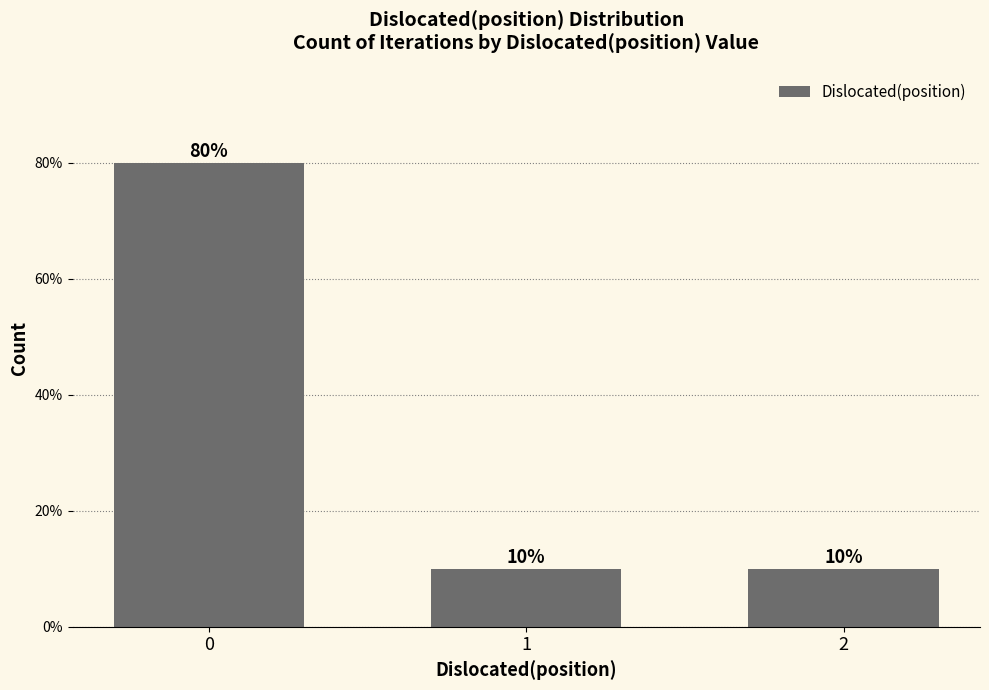

Approximately how many times larger is the value at 2 compared to 1?

1.0